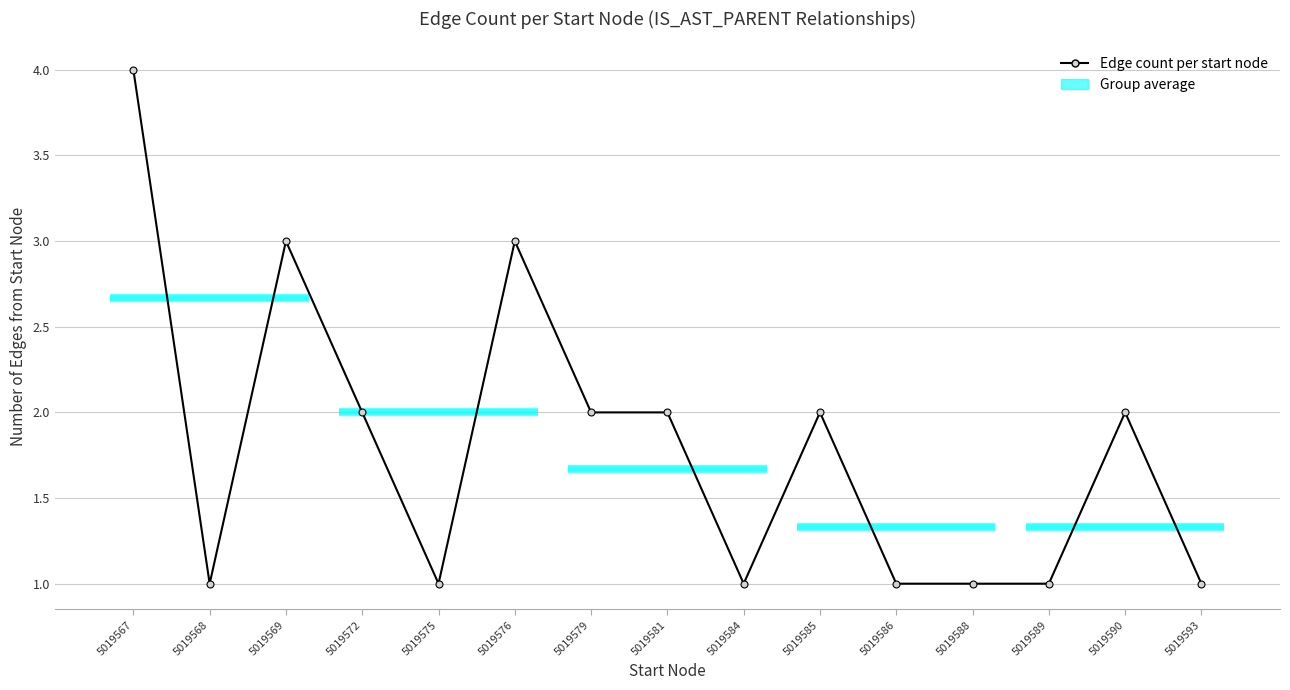

True or false: the data has more than 2 interior local peaks.

True